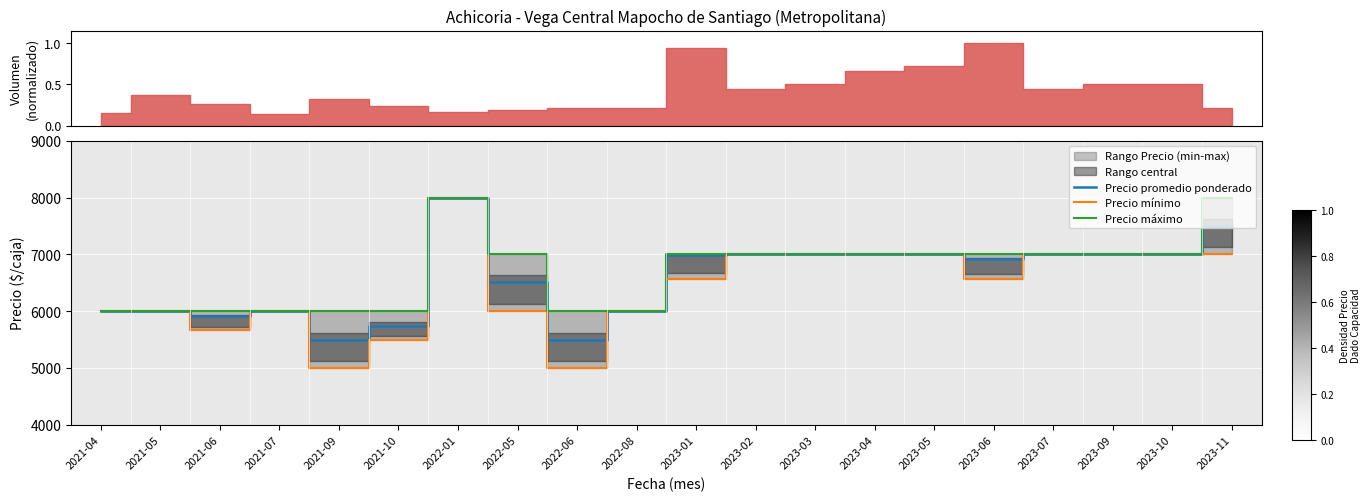

The Precio máximo series shows 6000 at 2021-05. True or false?

True